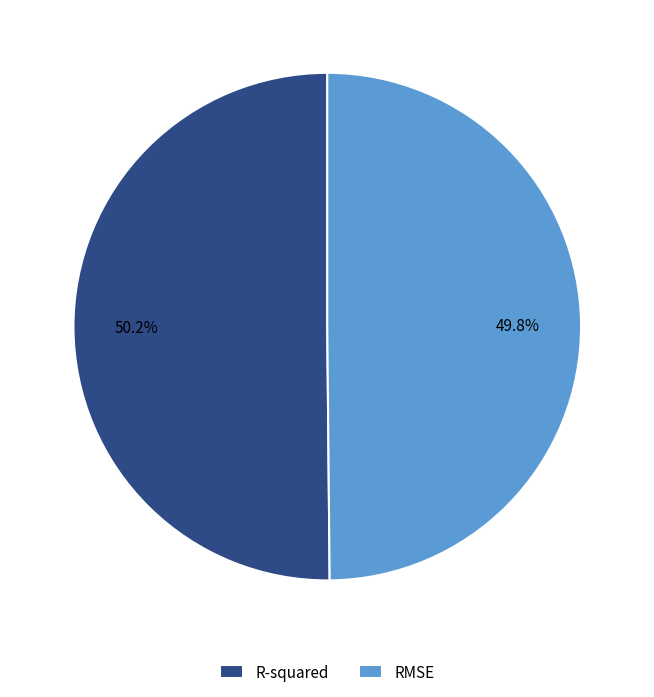

The RMSE slice represents 57% of the pie. True or false?

False